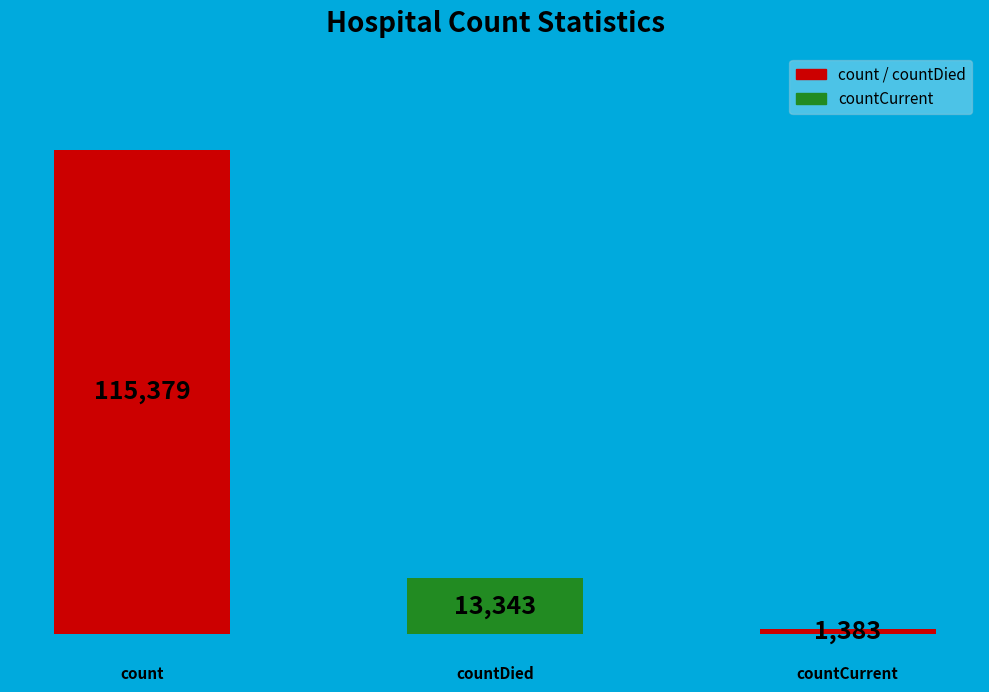

What is the smallest value displayed?

1383